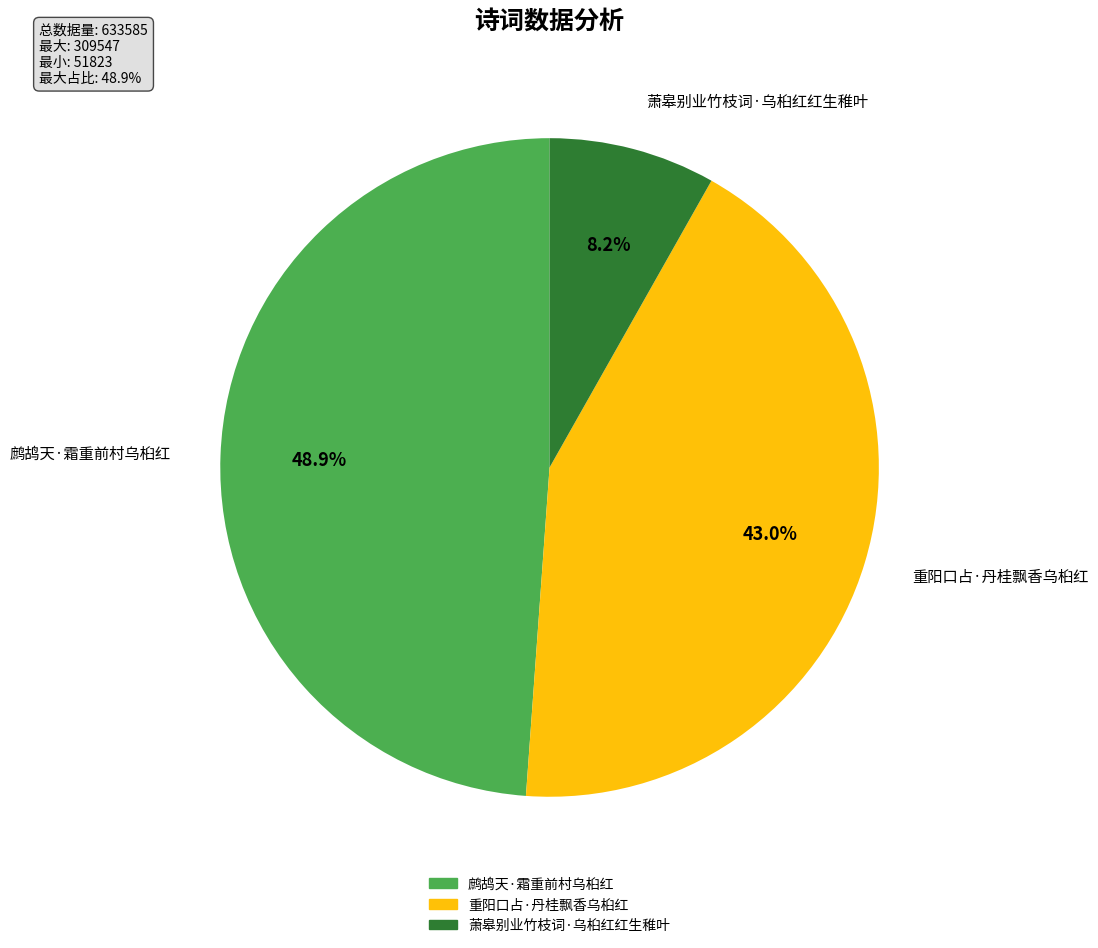

True or false: 鹧鸪天·霜重前村乌桕红 accounts for 55% of the total.

False